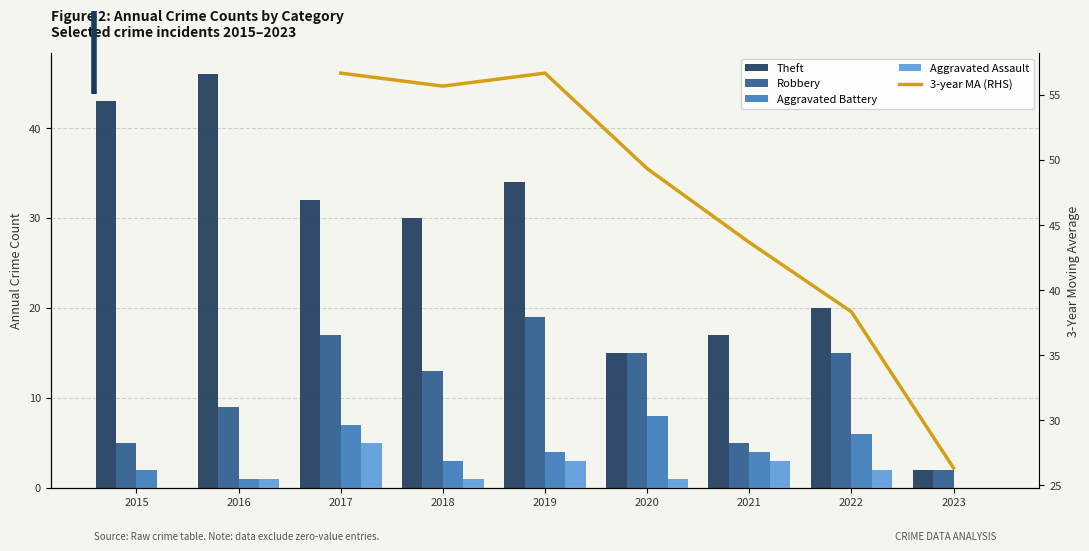

Is the value of Theft at 2016 greater than the value of Robbery at 2016?

Yes